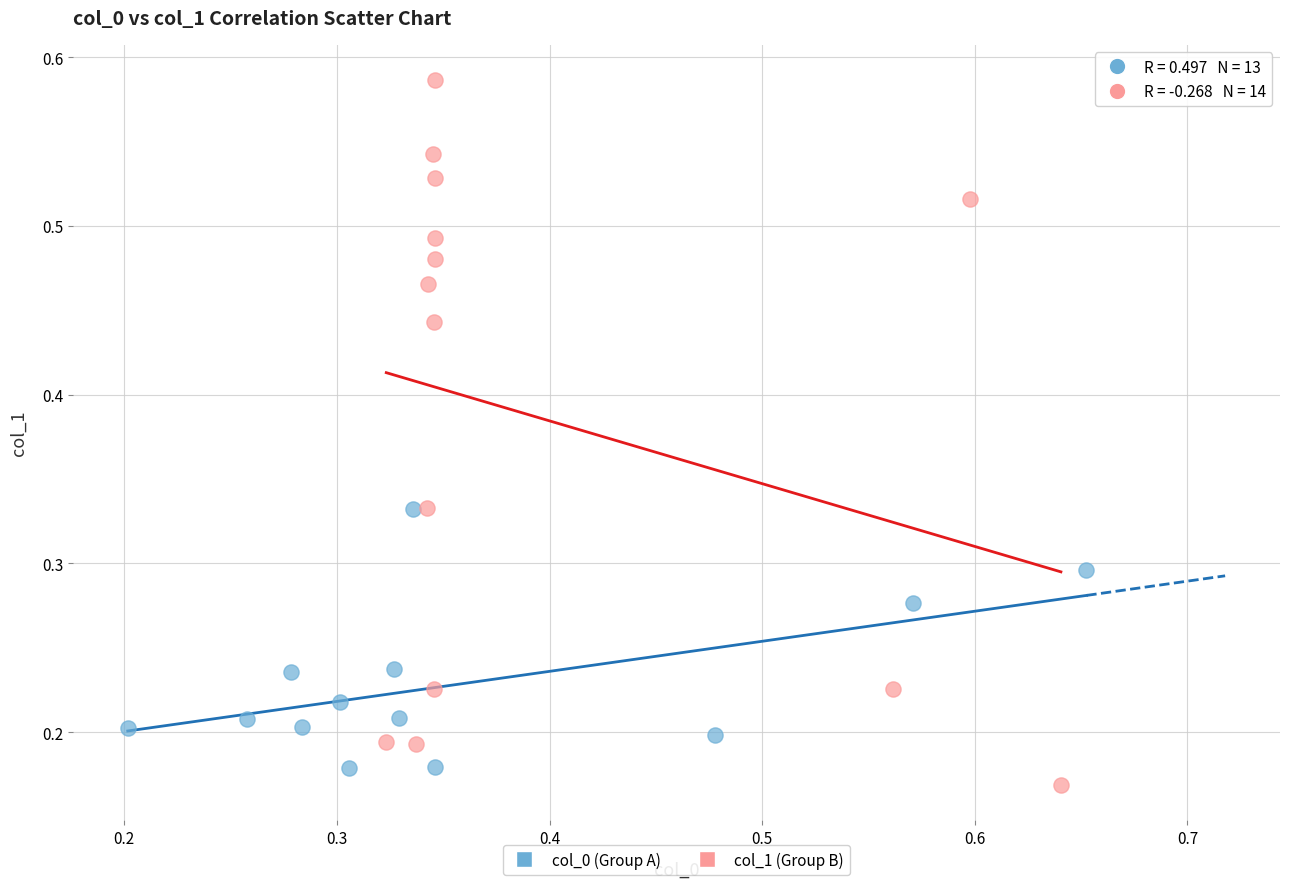

Which series contains the lowest Y value?

col_1 (Group B)